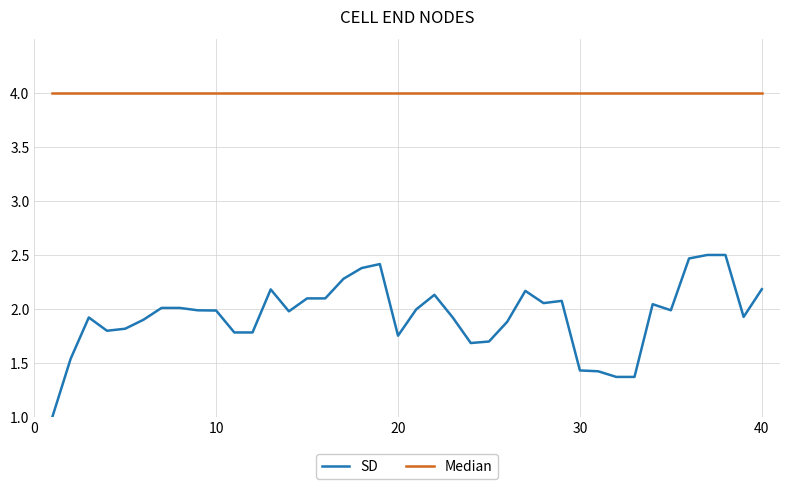

Rank the series by their maximum value, from lowest to highest.

SD, Median